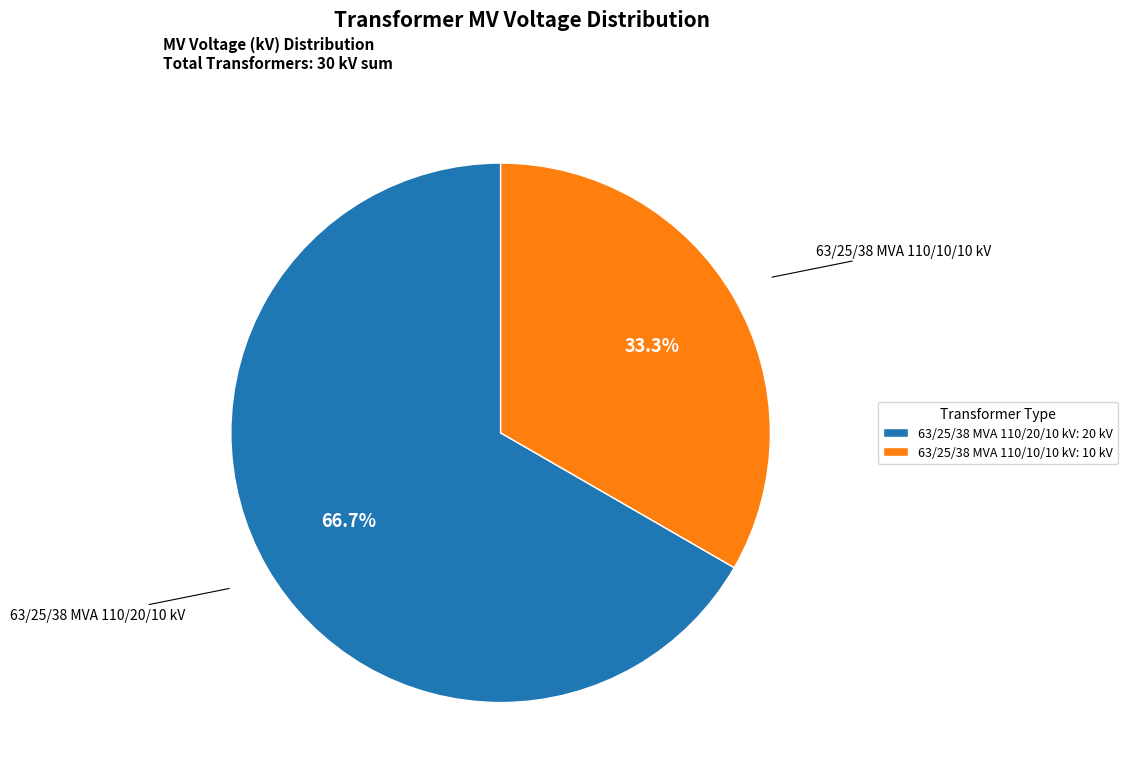

To the nearest percent, what is the combined percentage of 63/25/38 MVA 110/10/10 kV and 63/25/38 MVA 110/20/10 kV?

100%